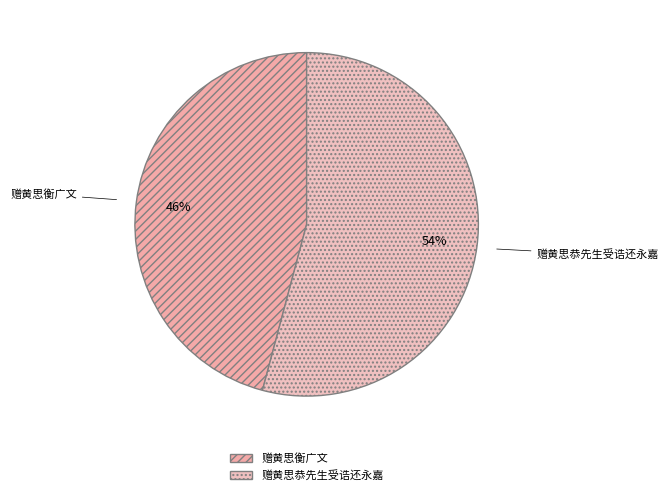

To the nearest percent, what is the difference between the 赠黄思恭先生受诰还永嘉 and 赠黄思衡广文 slice percentages?

8%